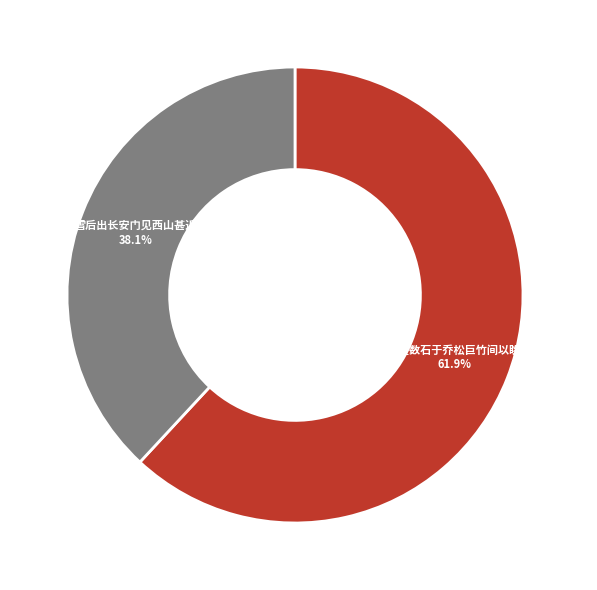

Is there a majority slice in this chart?

Yes